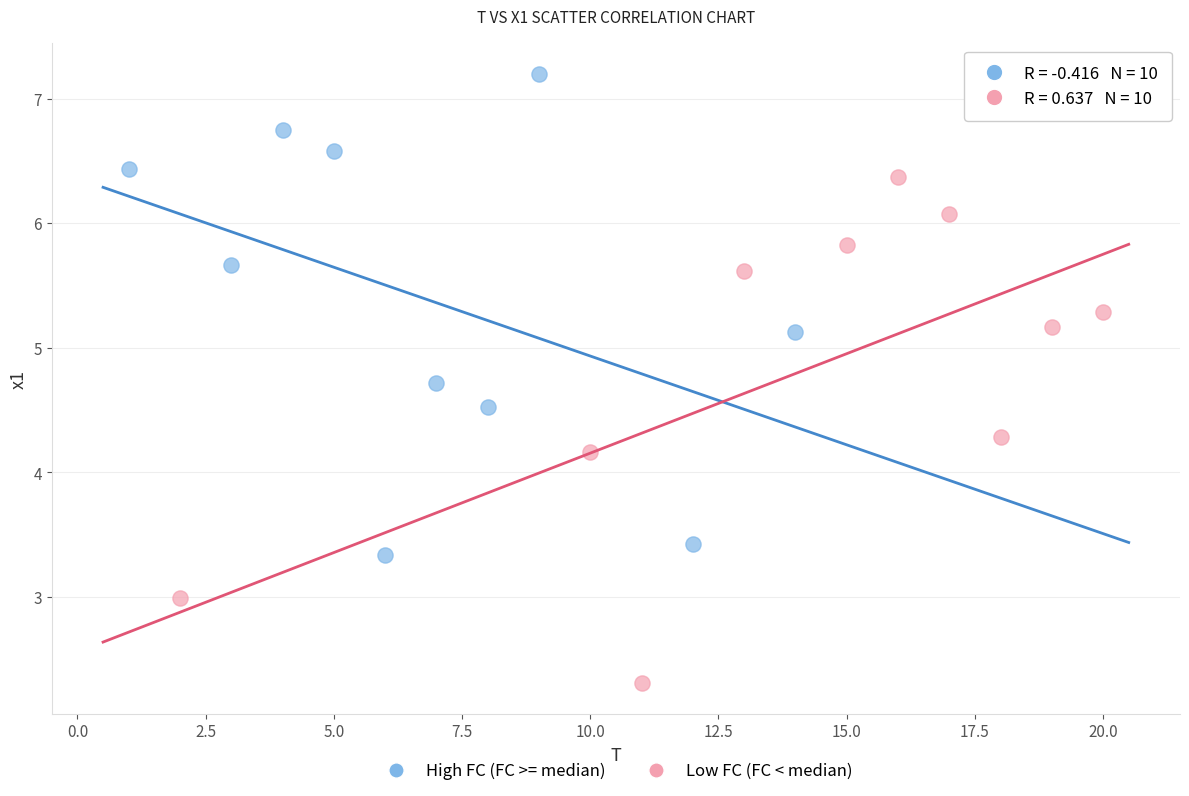

Which series reaches the maximum Y coordinate?

High FC (FC >= median)